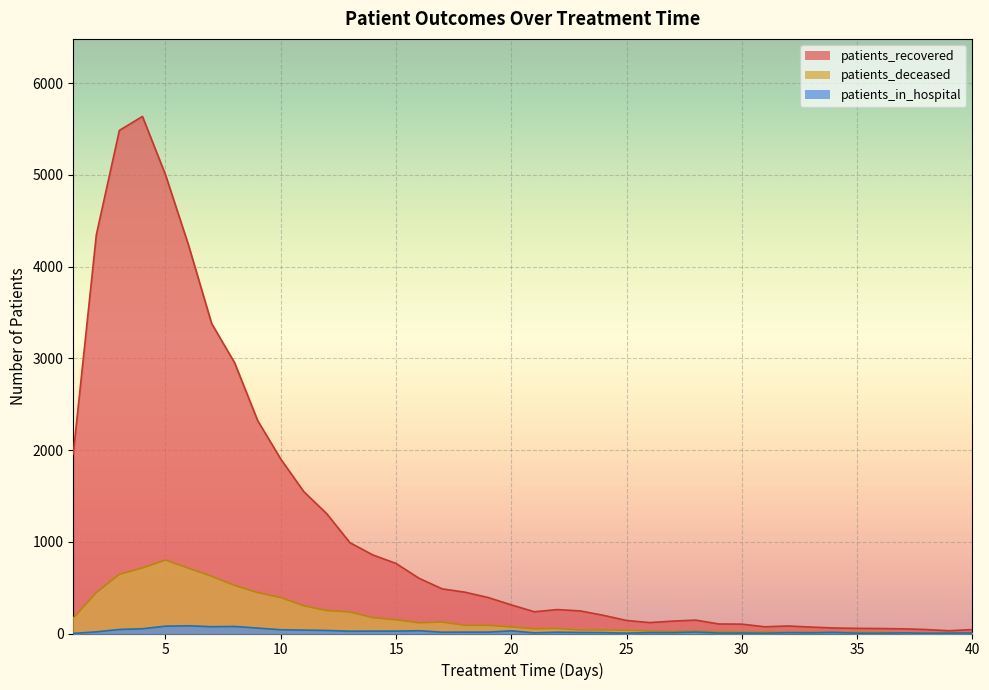

How many categories are shown in the chart?

40